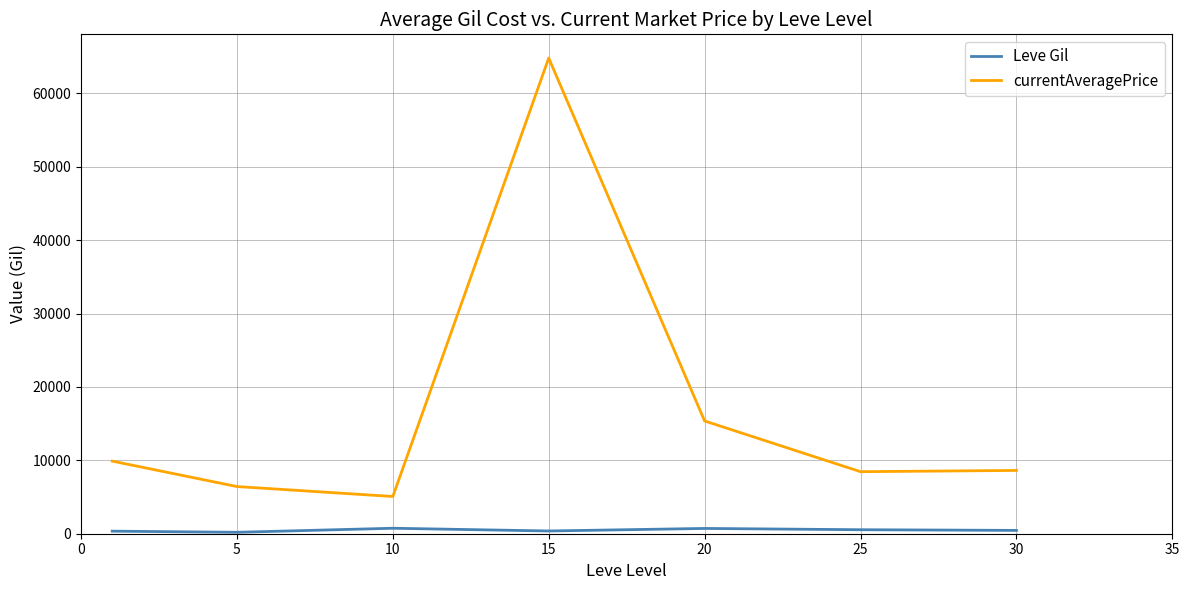

What is the highest value of the currentAveragePrice series?

64828.2